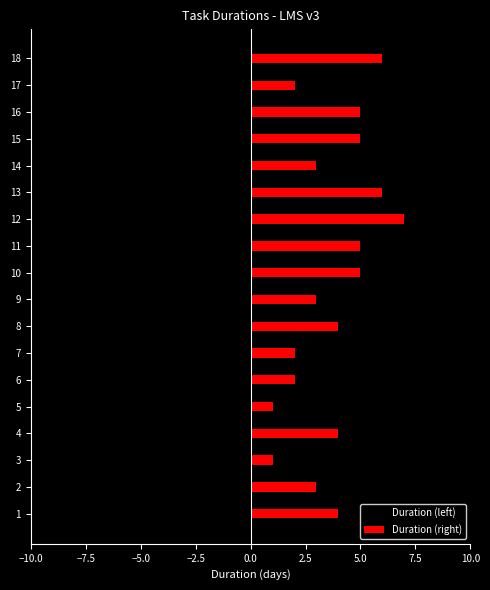

How many bars are there in total?

36